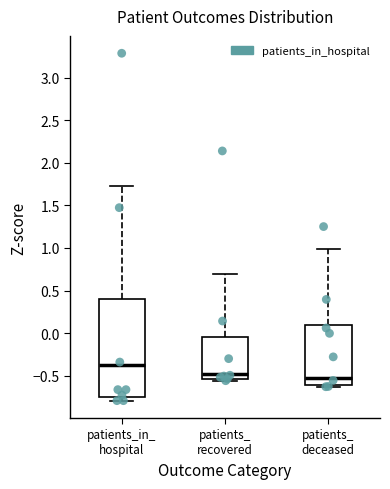

Comparing the boxes themselves (not the whiskers), which one is the tallest?

patients_in_ hospital